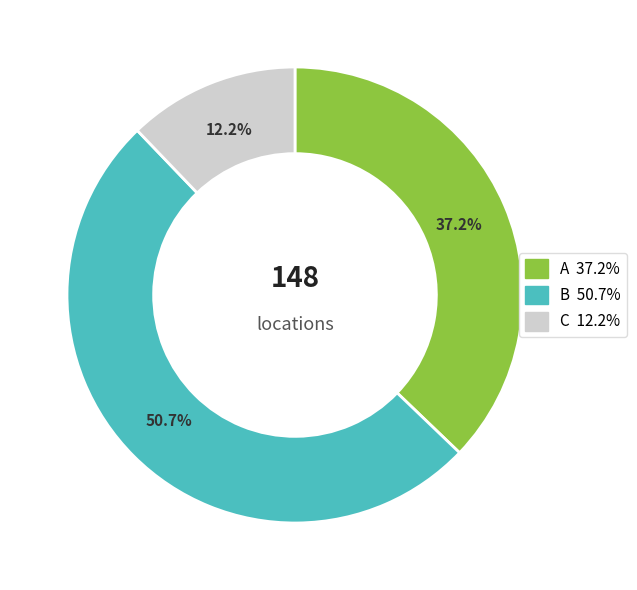

Count the number of slices in the pie.

3